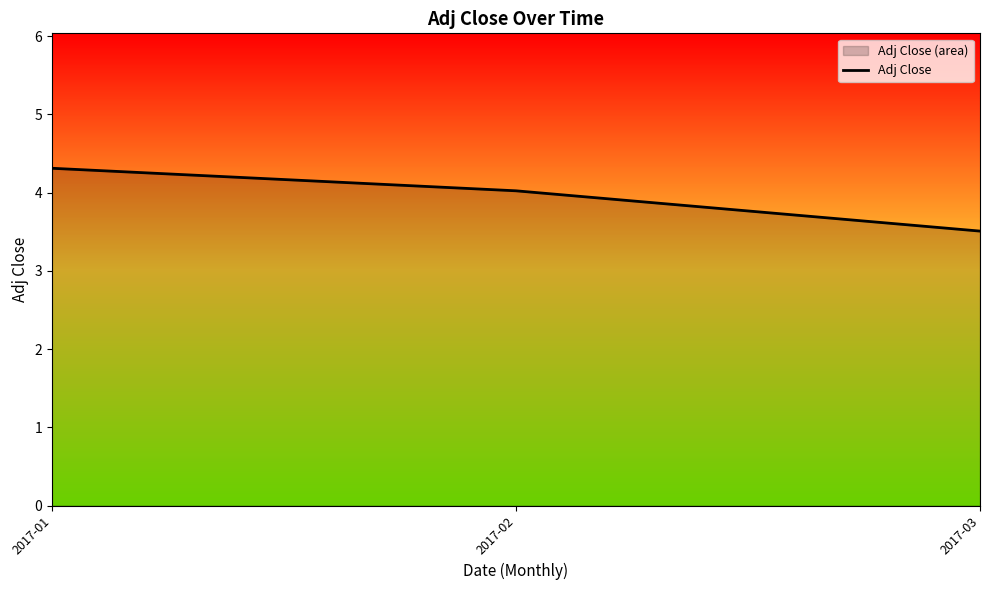

Reading left to right, what are all the values shown in this chart?

2017-01=4.3	2017-02=4.0	2017-03=3.5